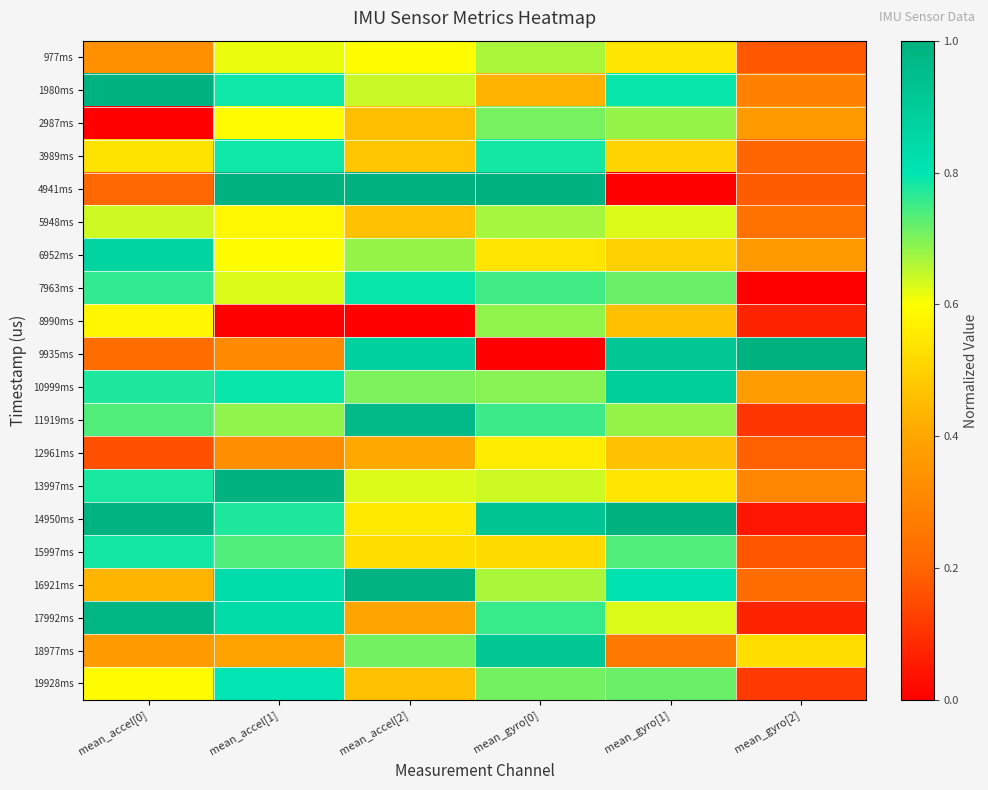

What is the maximum value shown in the chart?

1.0